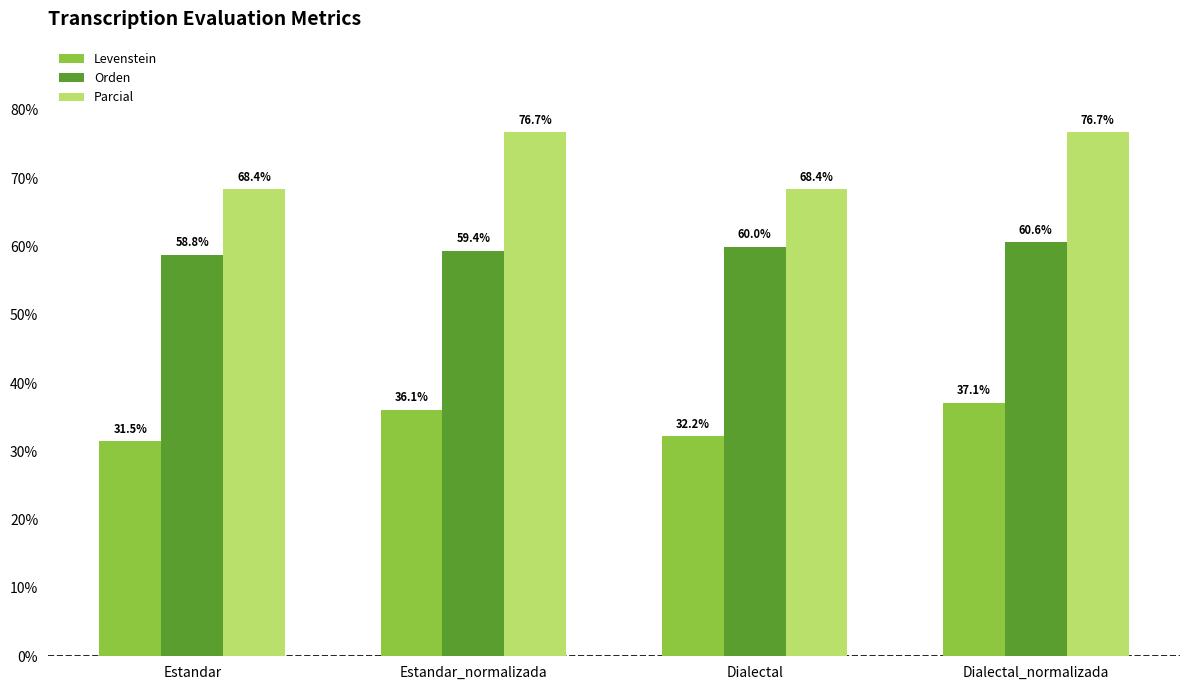

How many values in the Levenstein series exceed 36?

2